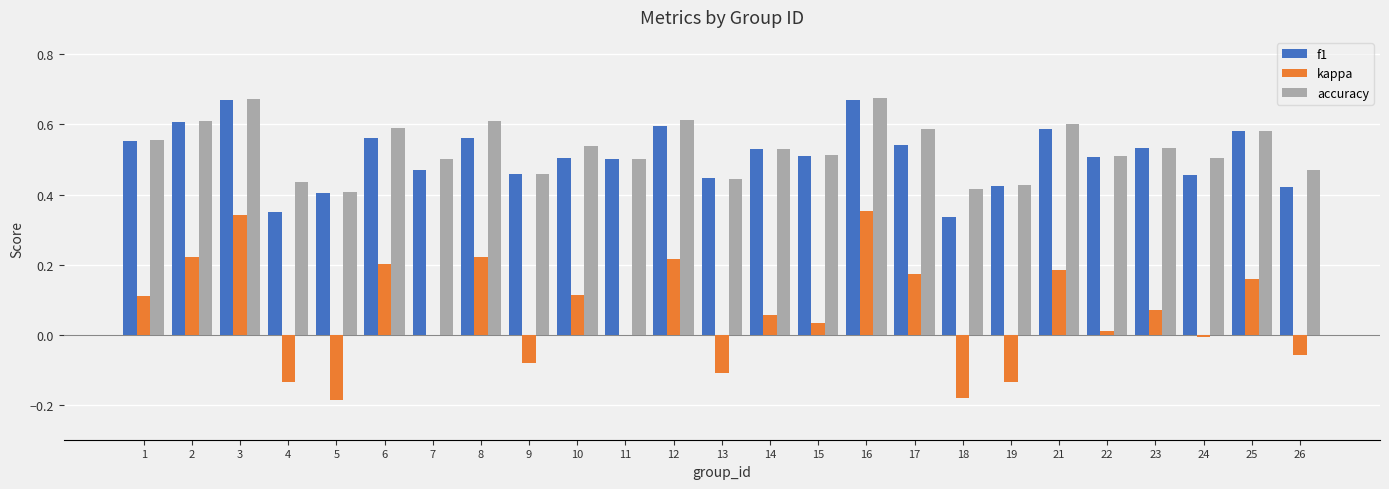

Is the value of kappa at 10 greater than the value of accuracy at 2?

No